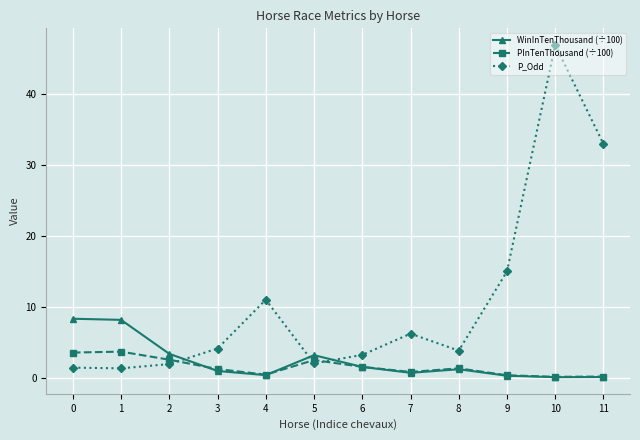

Does the chart have visible grid lines?

Yes